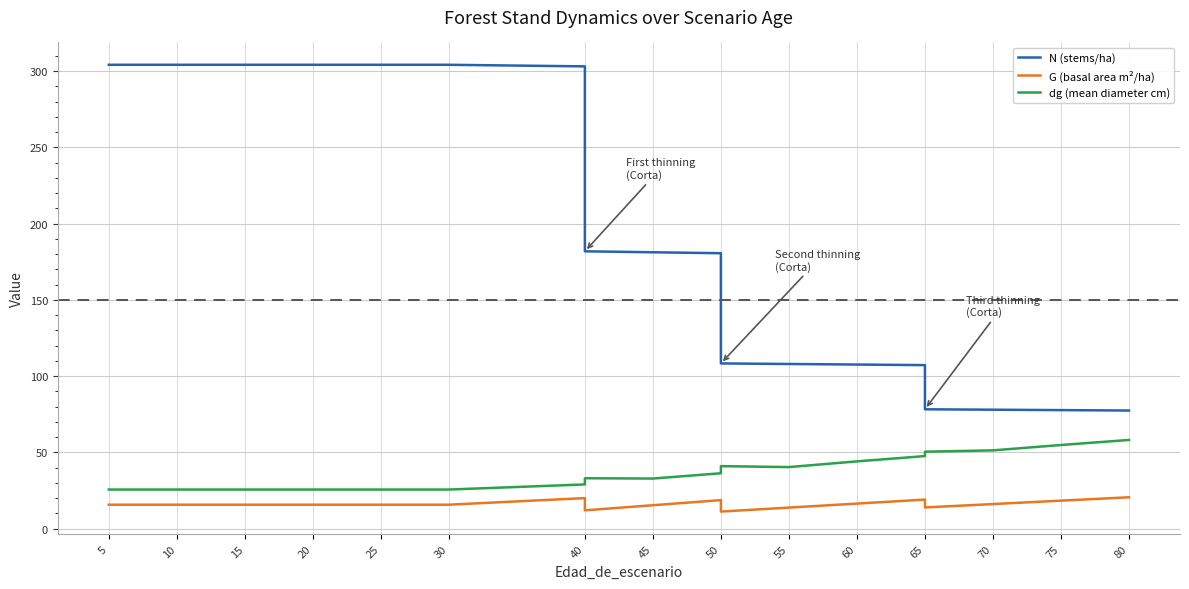

What is the value of the G (basal area m²/ha) point at the 18th from the left?

18.4